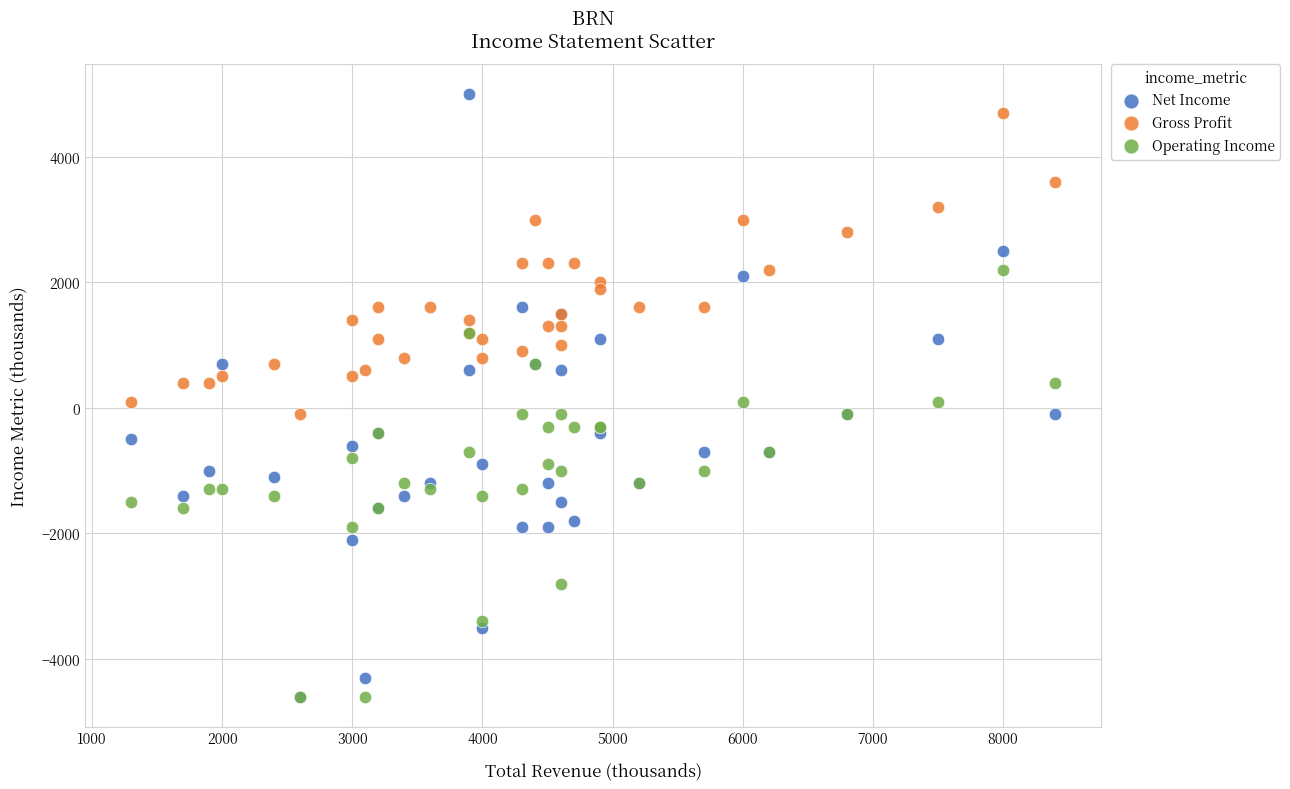

Which series has the widest spread of Y values?

Net Income